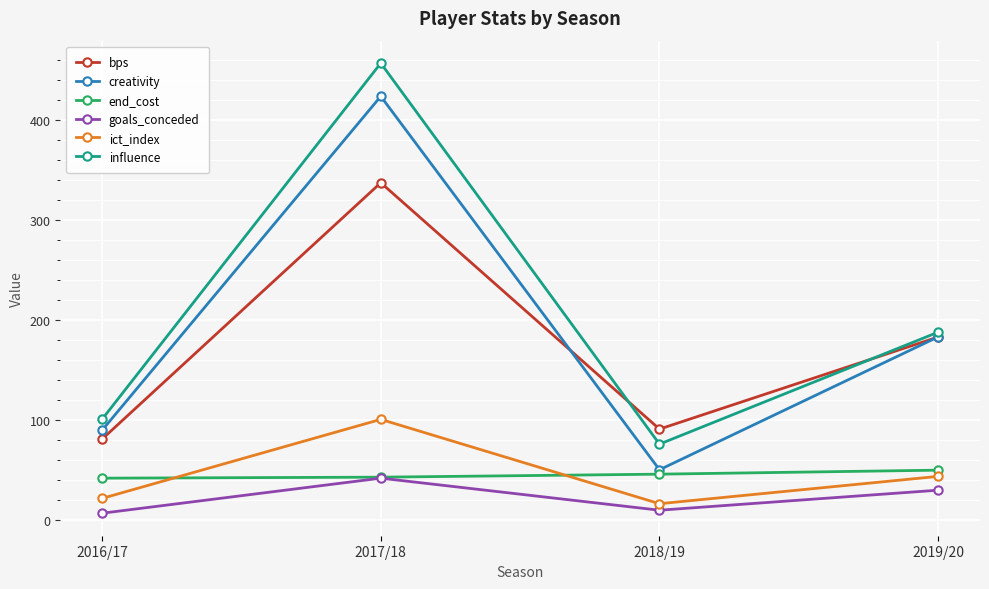

What is the difference between the maximum and second lowest values in the goals_conceded series?

32.0